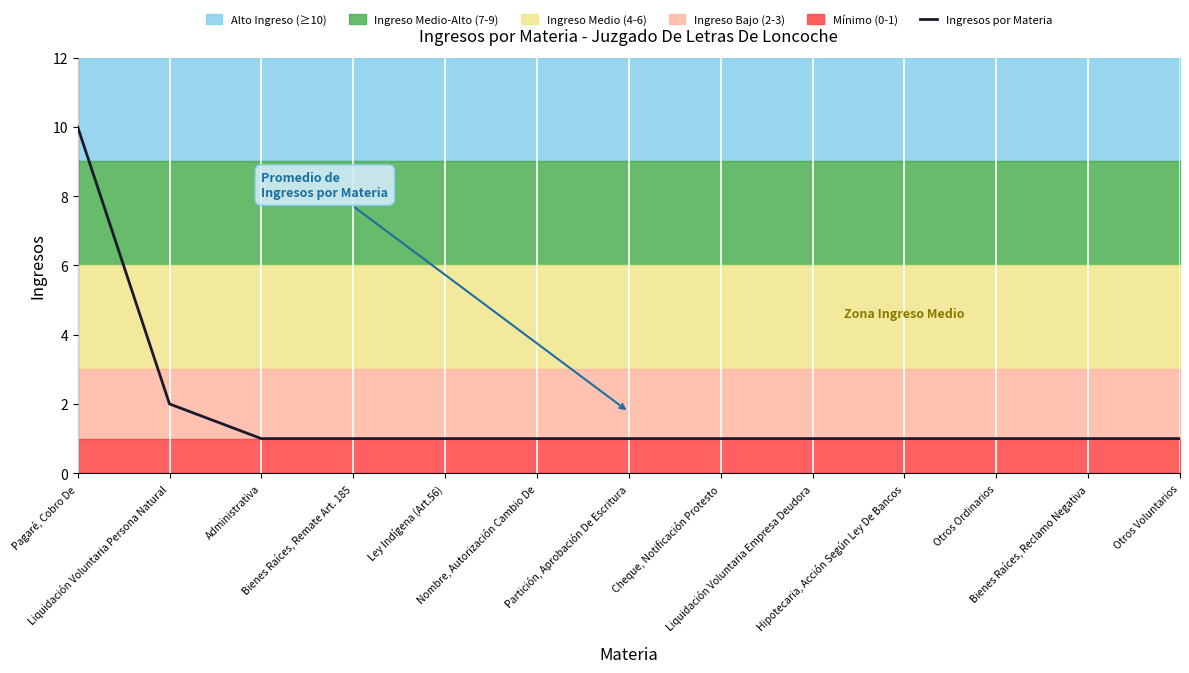

What is the sum of the values at Cheque, Notificación Protesto and Otros Ordinarios?

2